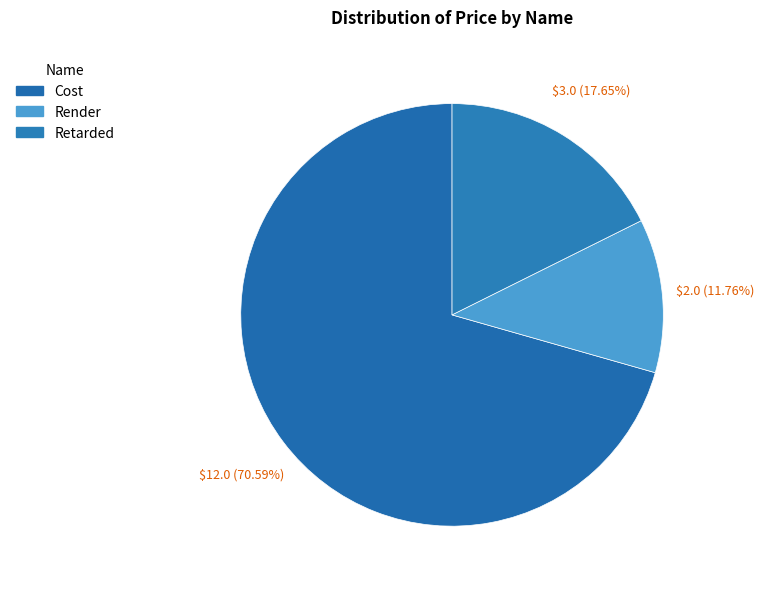

What percentage do Render and Retarded together represent?

29.4%